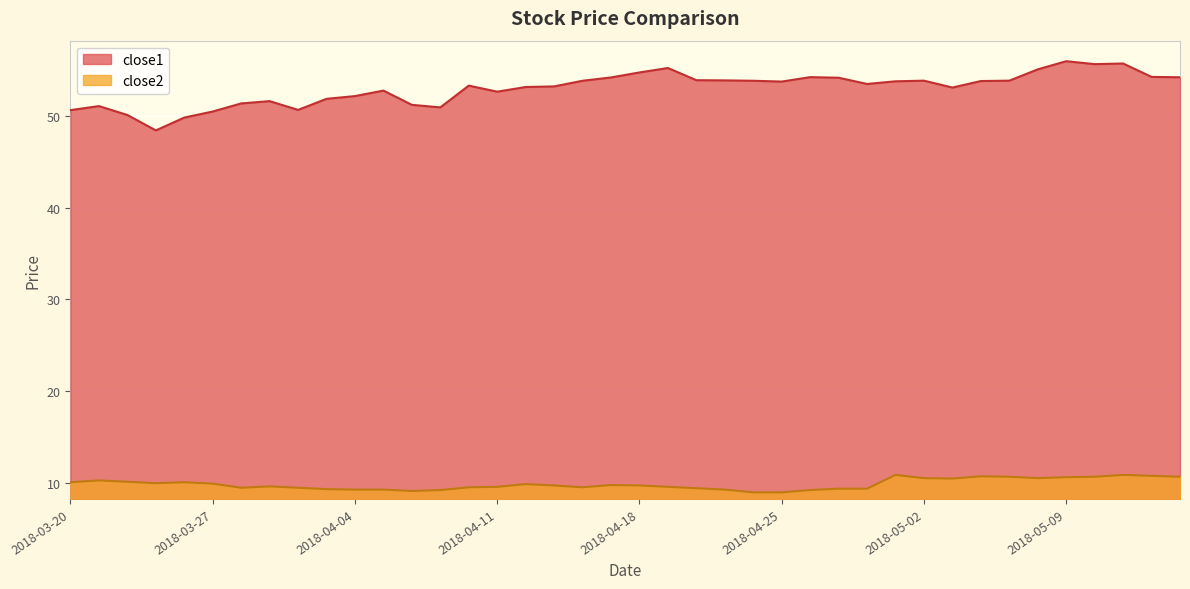

Where is the first local maximum for close2?

2018-03-21